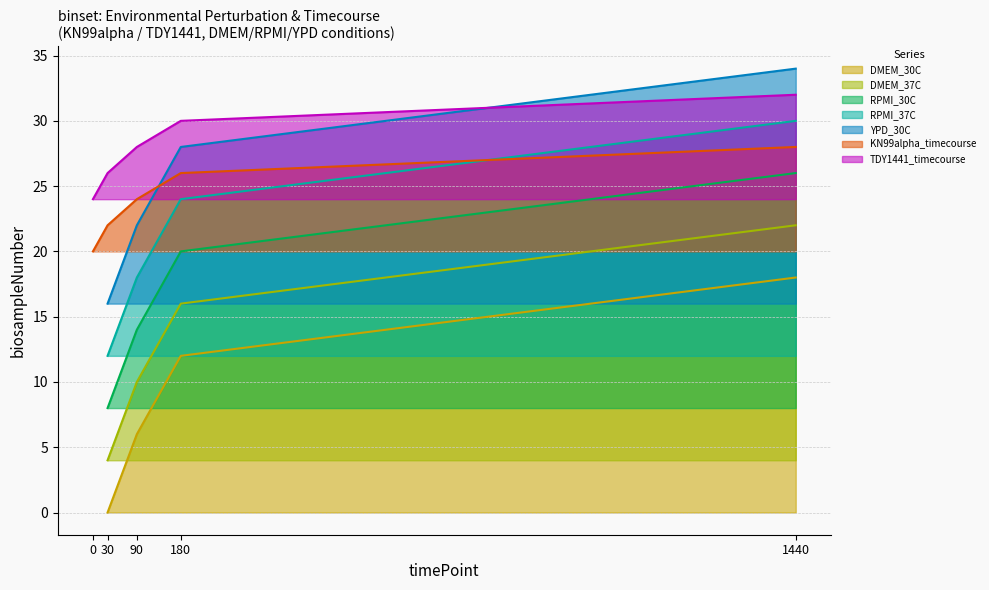

True or false: KN99alpha and TDY1441 intersect in this chart.

False